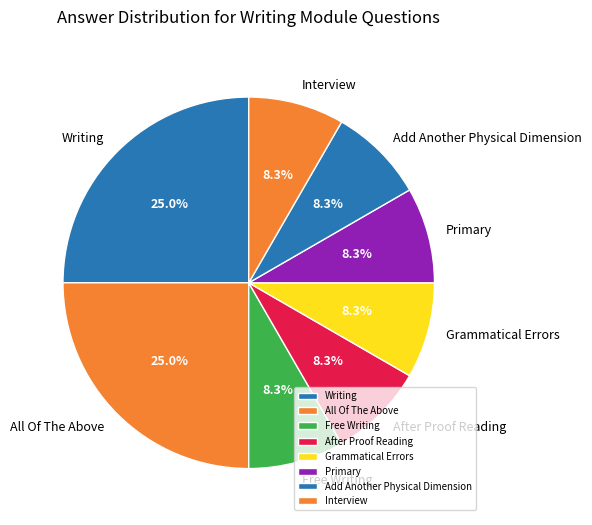

True or false: After Proof Reading accounts for 8% of the total.

True